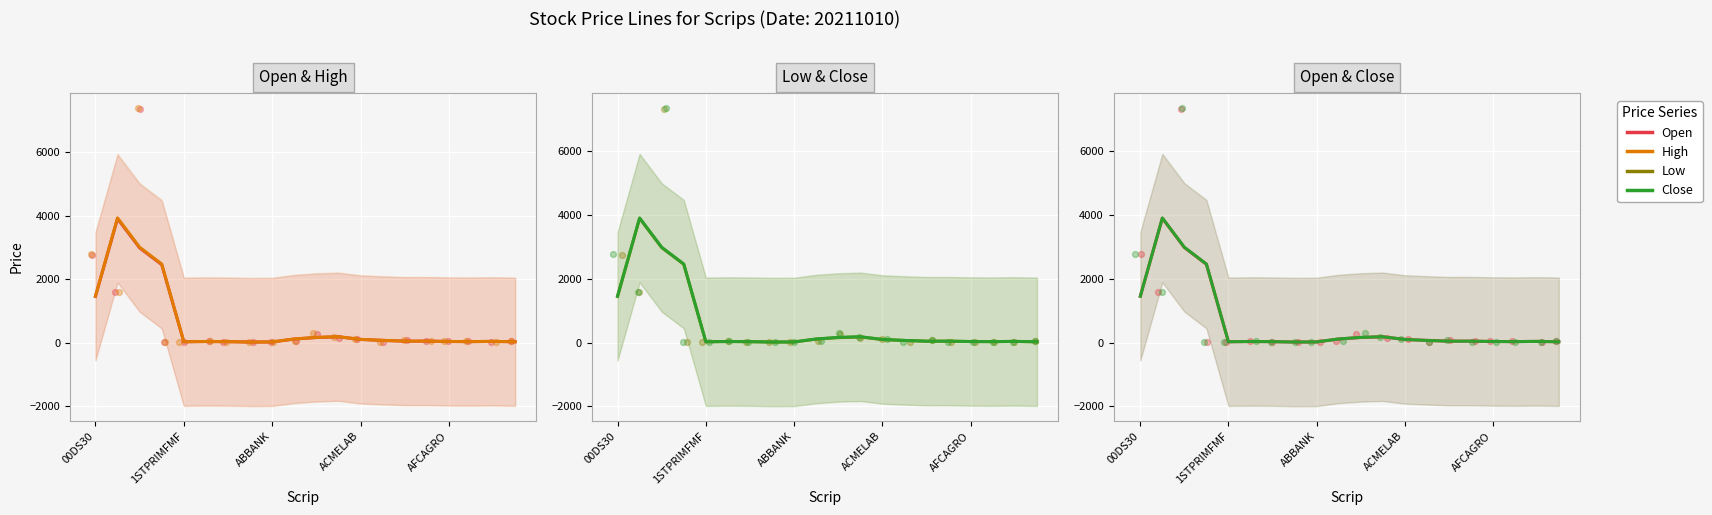

Which series reaches the minimum Y coordinate?

Low